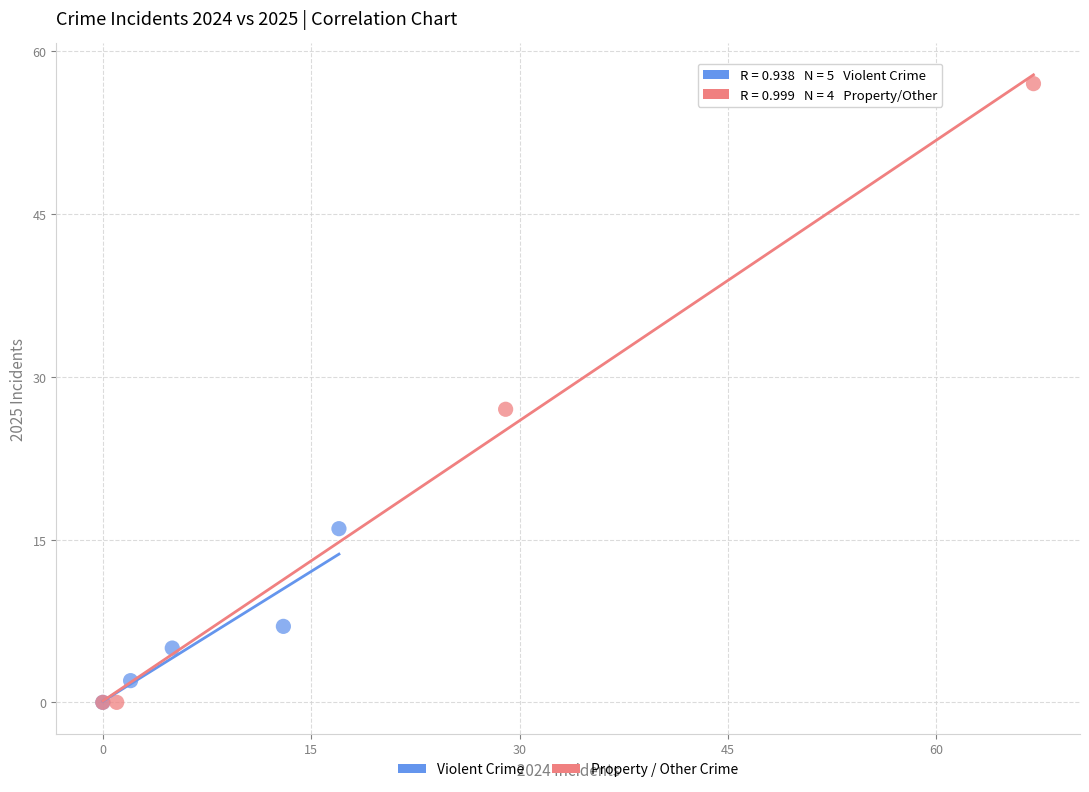

Which series contains the highest Y value?

Property / Other Crime